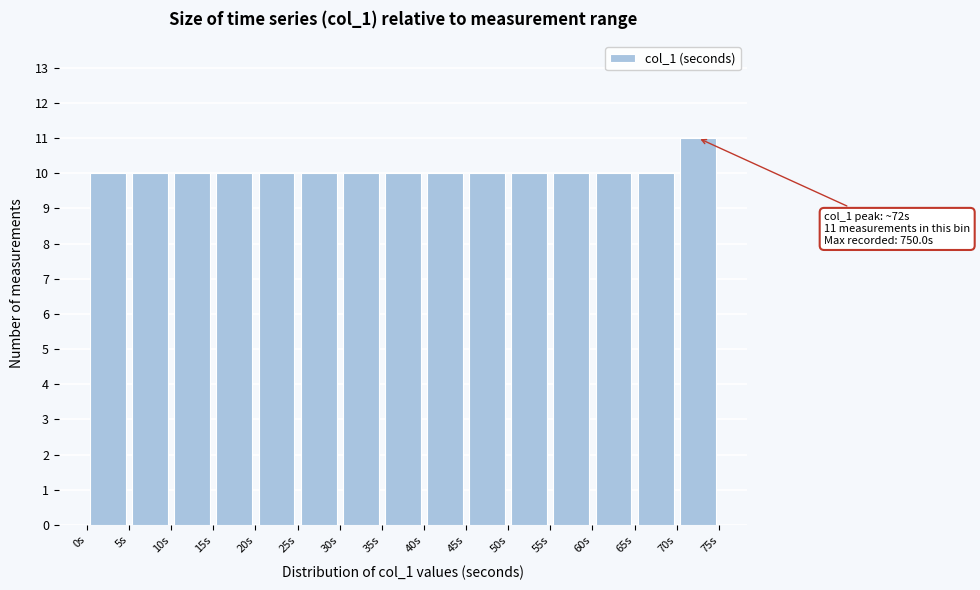

Over which range of the x-axis is the bar tallest?

70 to 75